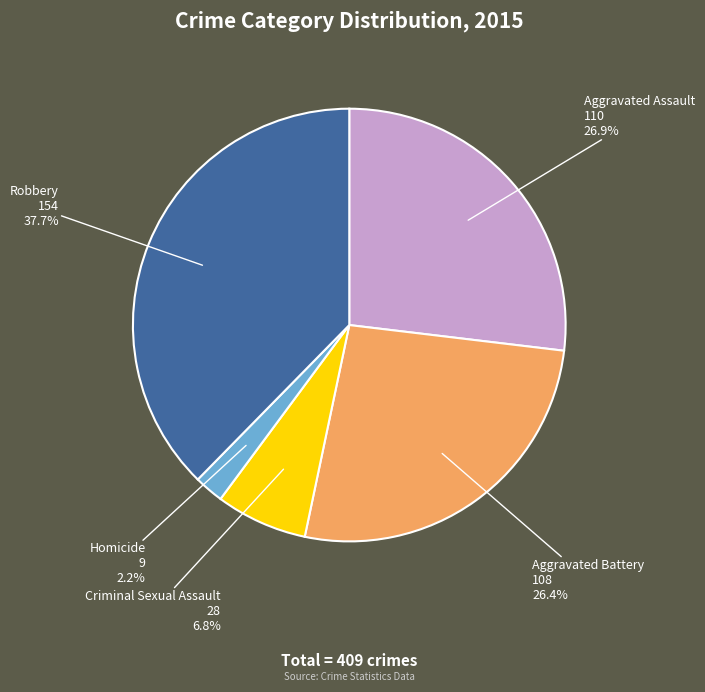

Is there any slice that represents more than half of the pie?

No